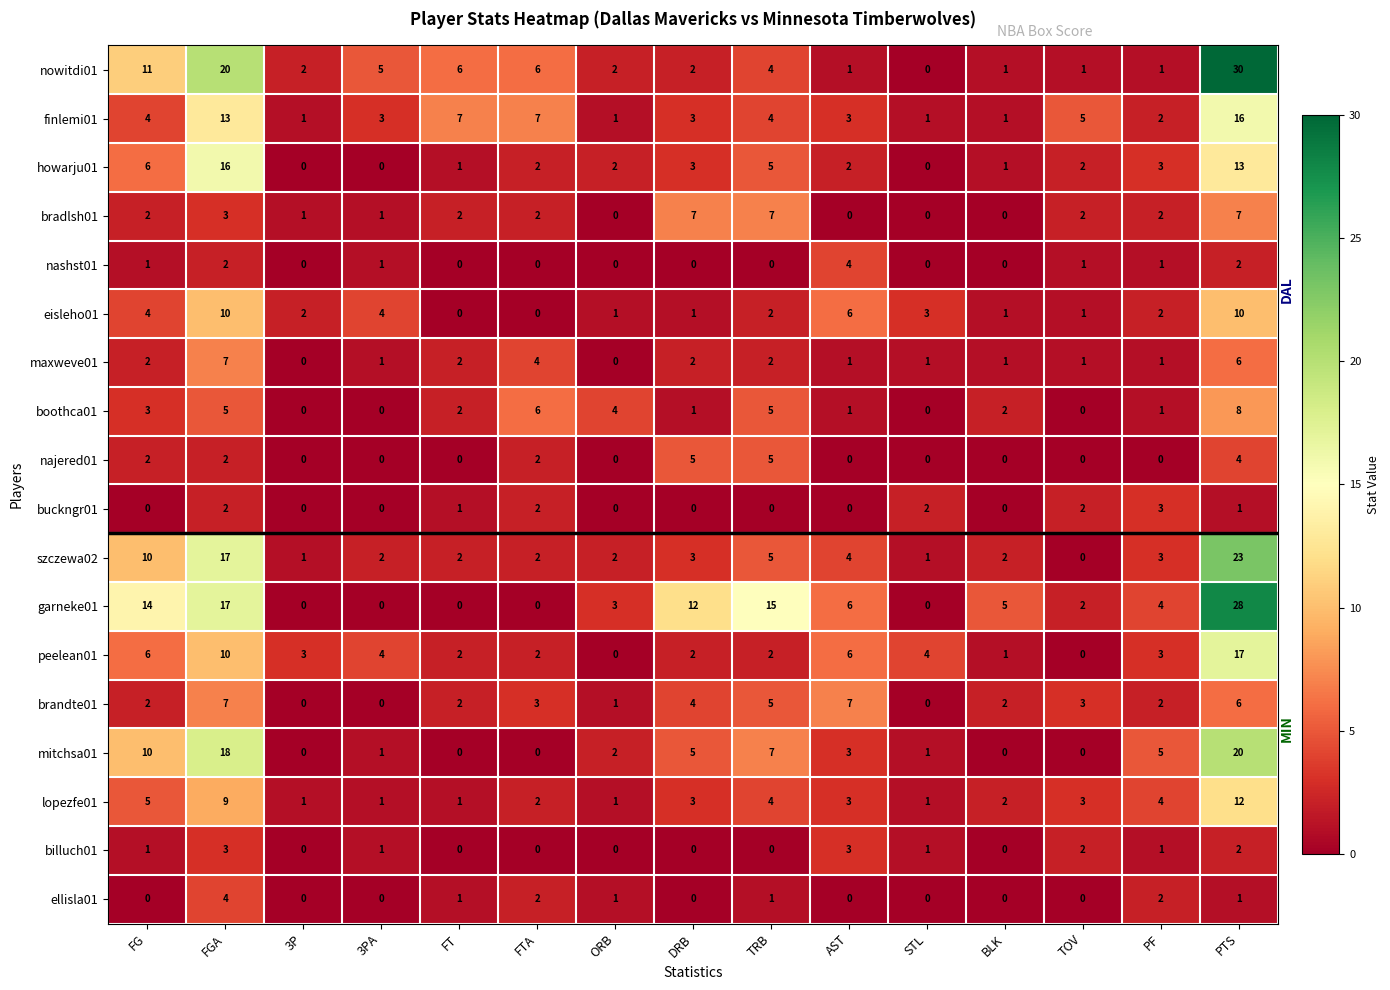

What is the sum of the peelean01 values at 3P and PTS?

20